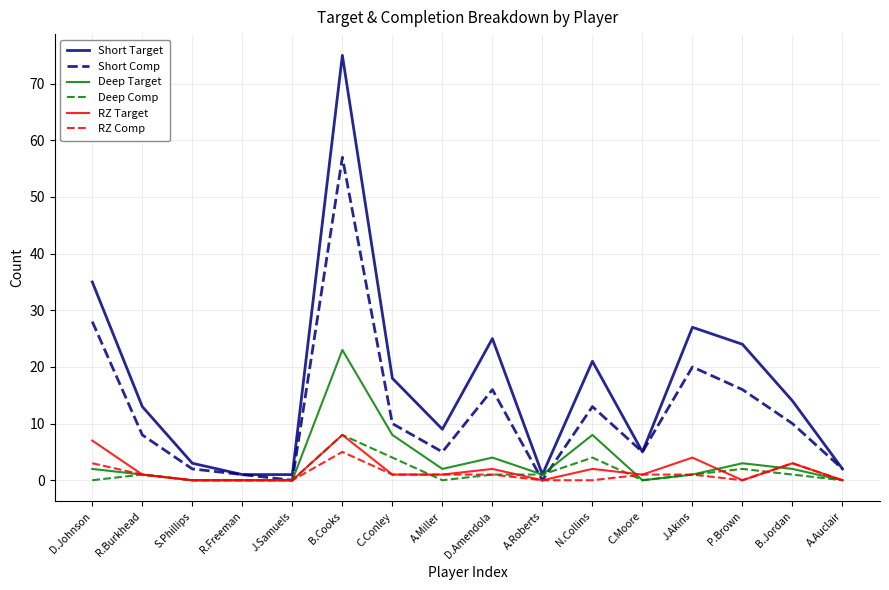

What position from the right is B.Cooks?

11